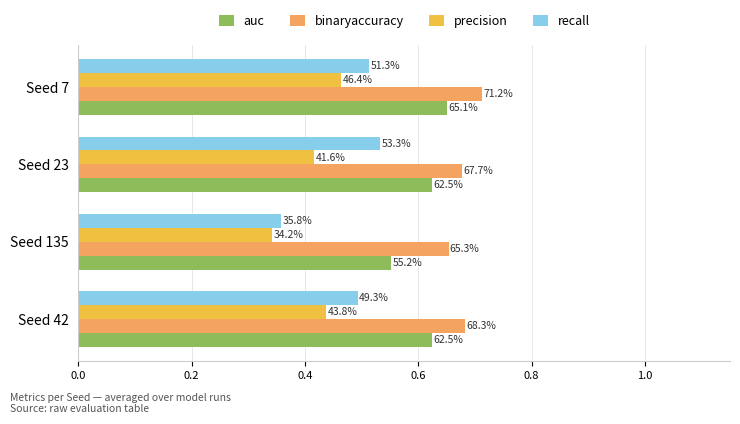

What are all the series names shown in the legend?

auc, binaryaccuracy, precision, recall